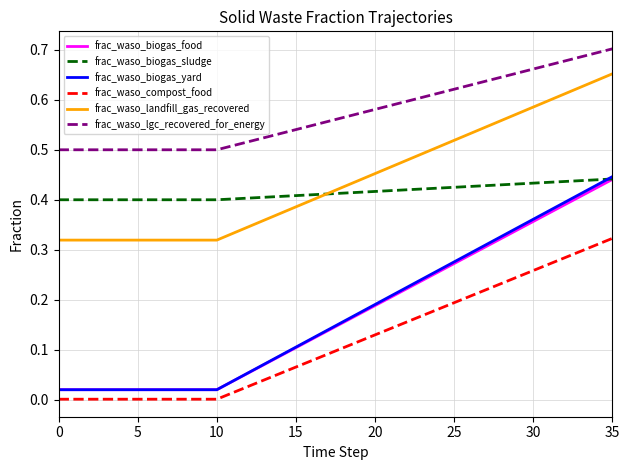

Which series has the widest spread of values?

frac_waso_biogas_yard